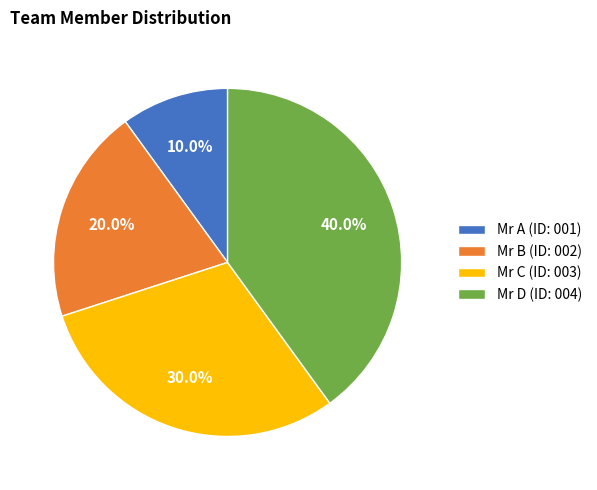

How many segments does this pie chart have?

4